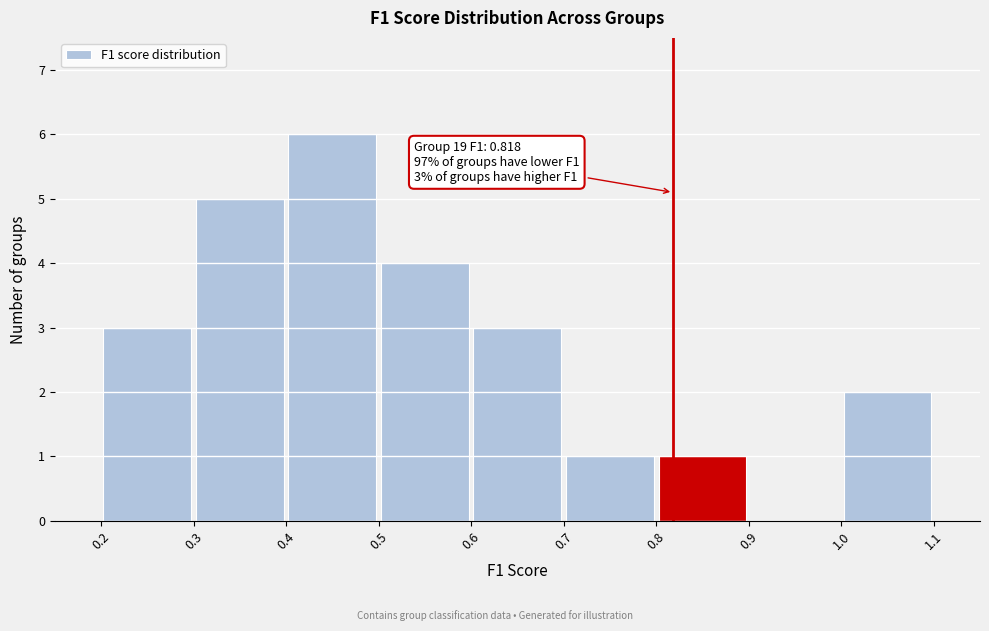

Over which range of the x-axis is the bar tallest?

0.4 to 0.5